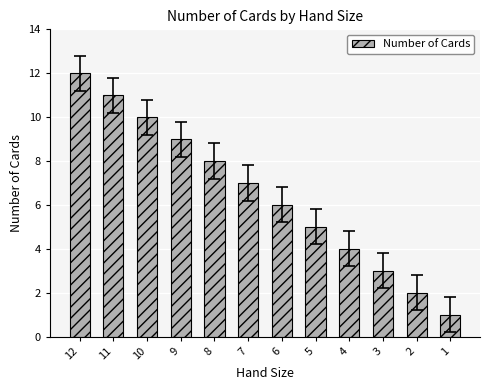

List the labels in order of value, largest first.

12, 11, 10, 9, 8, 7, 6, 5, 4, 3, 2, 1